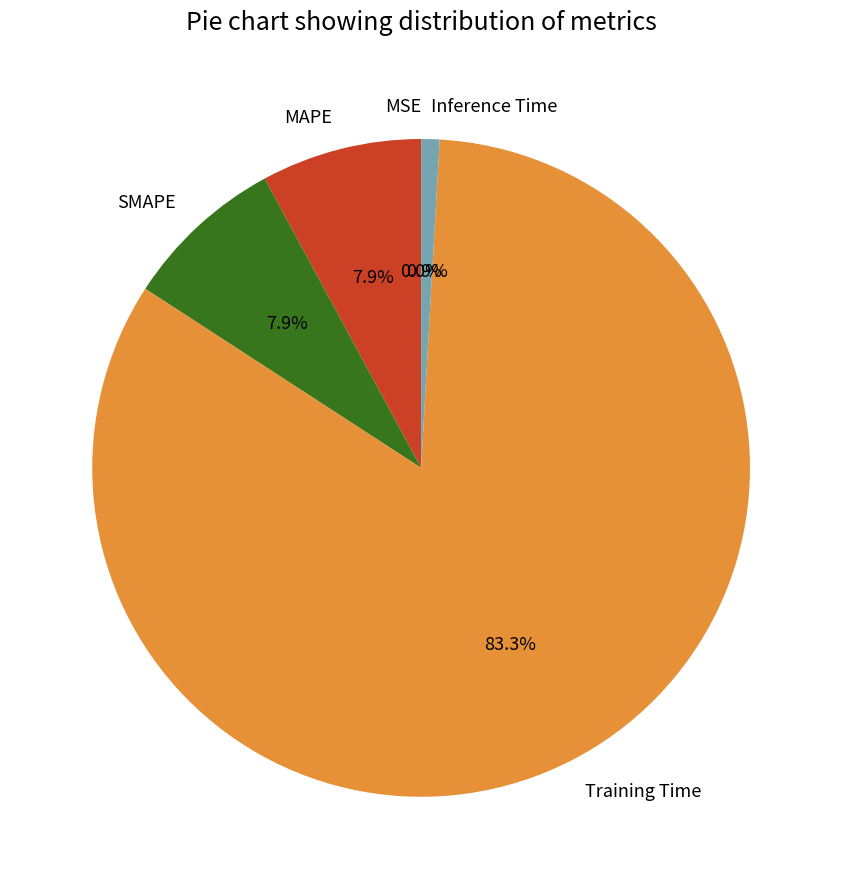

Combined, do SMAPE and MAPE account for over 50%?

No